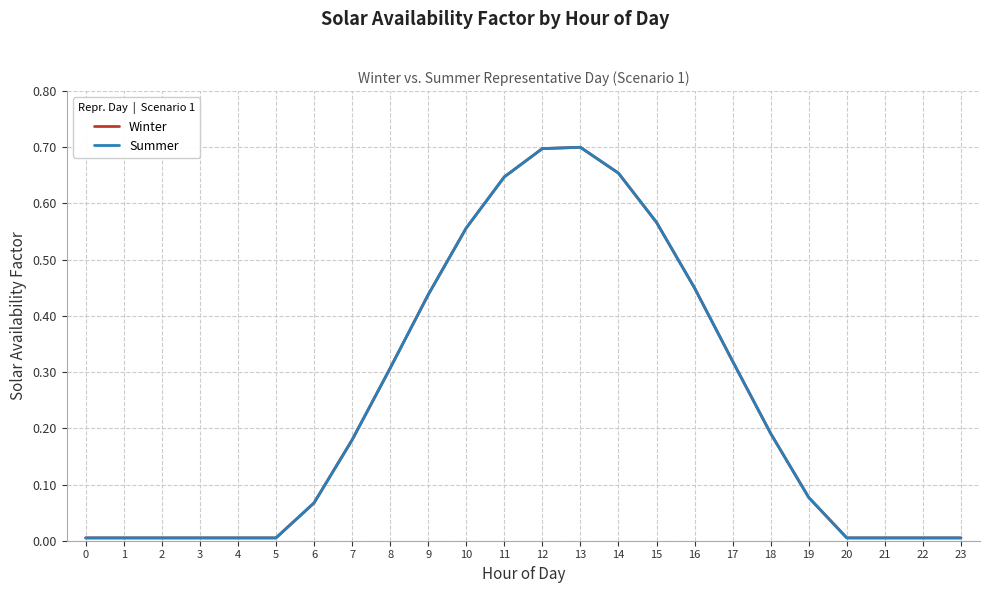

What is the total value across all series at 18?

0.4